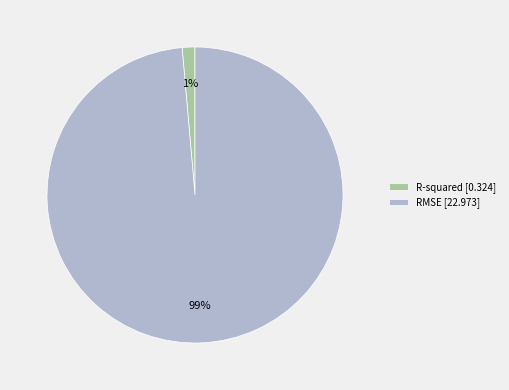

Combined, do R-squared and RMSE account for over 50%?

Yes